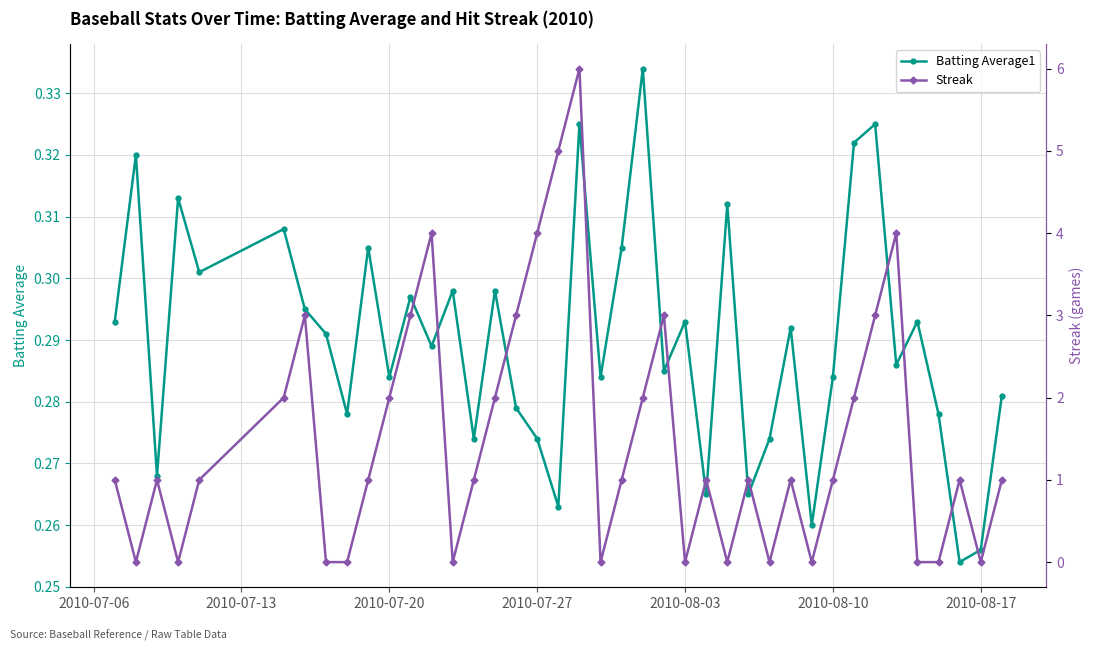

True or false: Batting Average1 has a value of 0.1 at 2010-08-17.

False